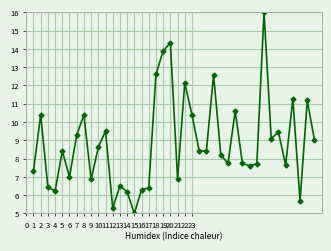

What is the average value?

8.9